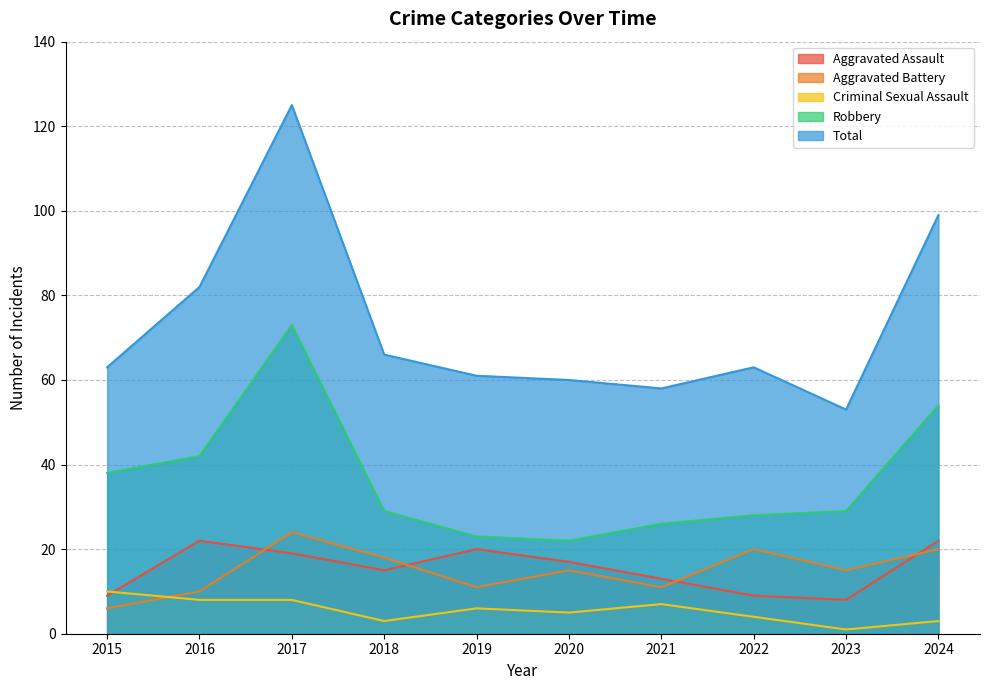

Read the Criminal Sexual Assault value at 2019.

6